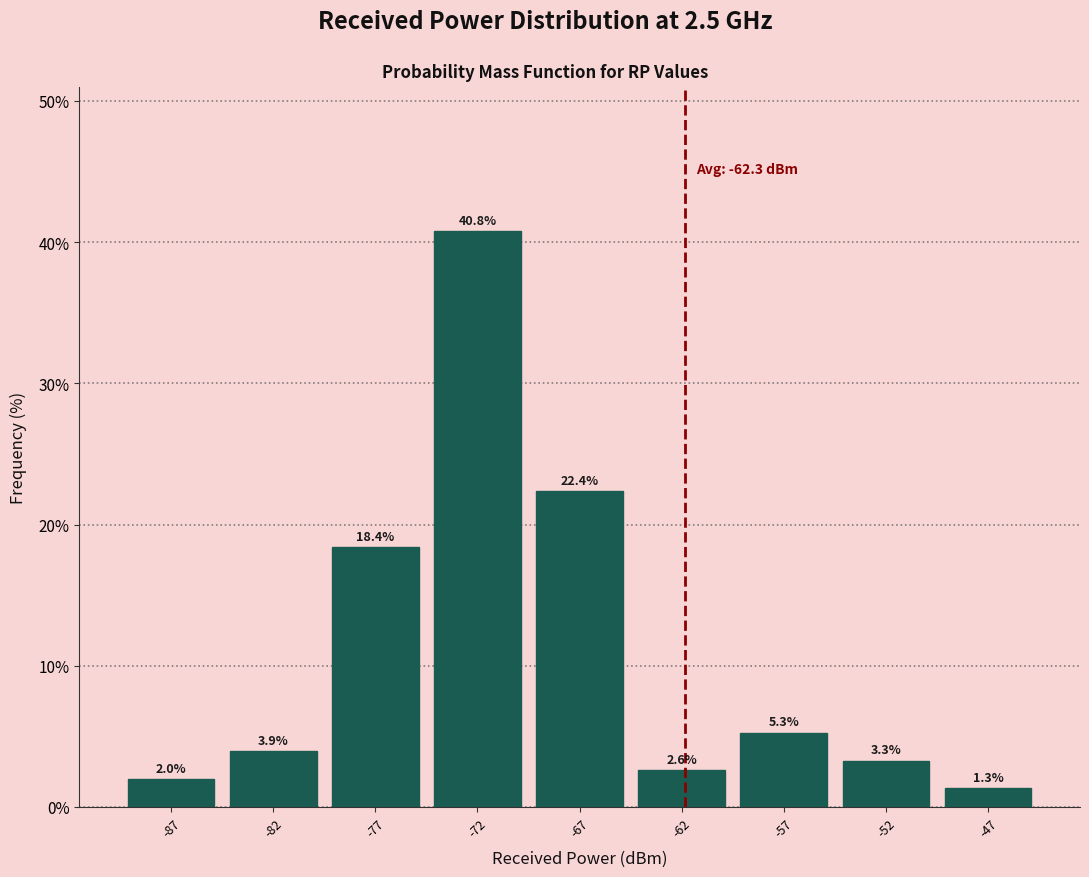

Reading left to right, list all the values displayed in this chart.

2.0	3.9	18.4	40.8	22.4	2.6	5.3	3.3	1.3